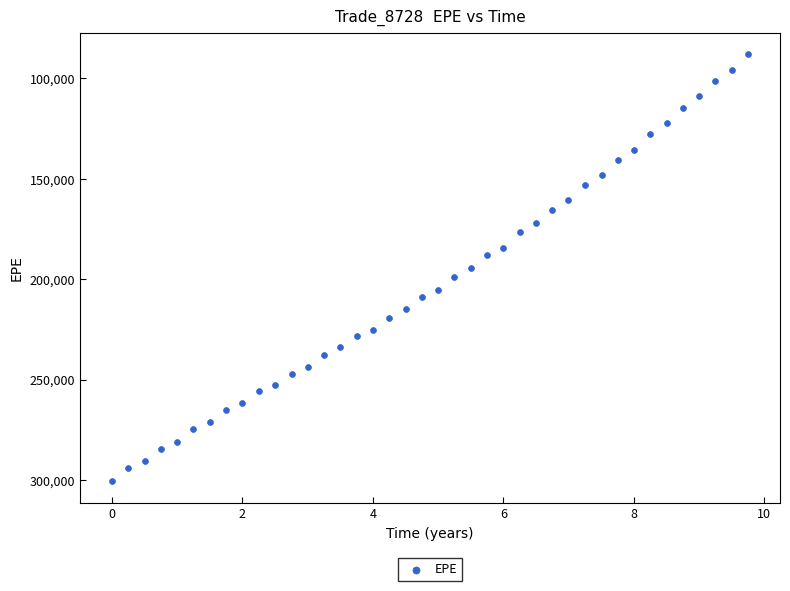

What is the range of Y values (max minus min)?

212698.0